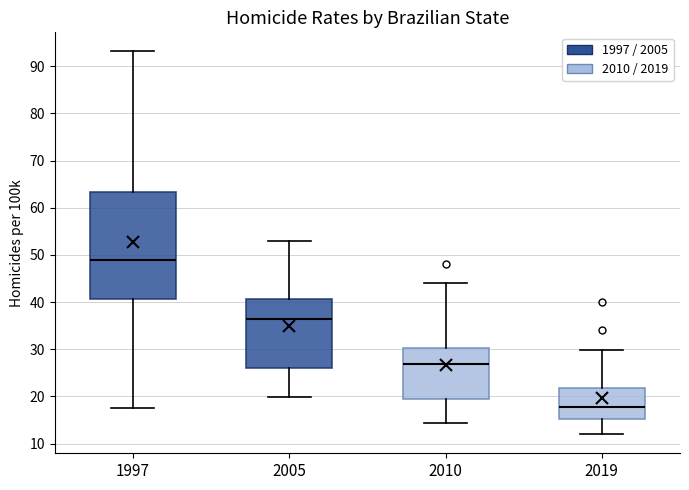

Reading left to right, transcribe this box plot: for each box, give where its median line is, the range the box spans, and where its two whiskers end, as read against the y-axis. The values are not printed on the chart, so give them approximately, as read against the axis.

1997: median 49, box 41 to 63, whiskers 18 to 93
2005: median 36, box 26 to 41, whiskers 20 to 53
2010: median 27, box 20 to 30, whiskers 14 to 44
2019: median 18, box 15 to 22, whiskers 12 to 30